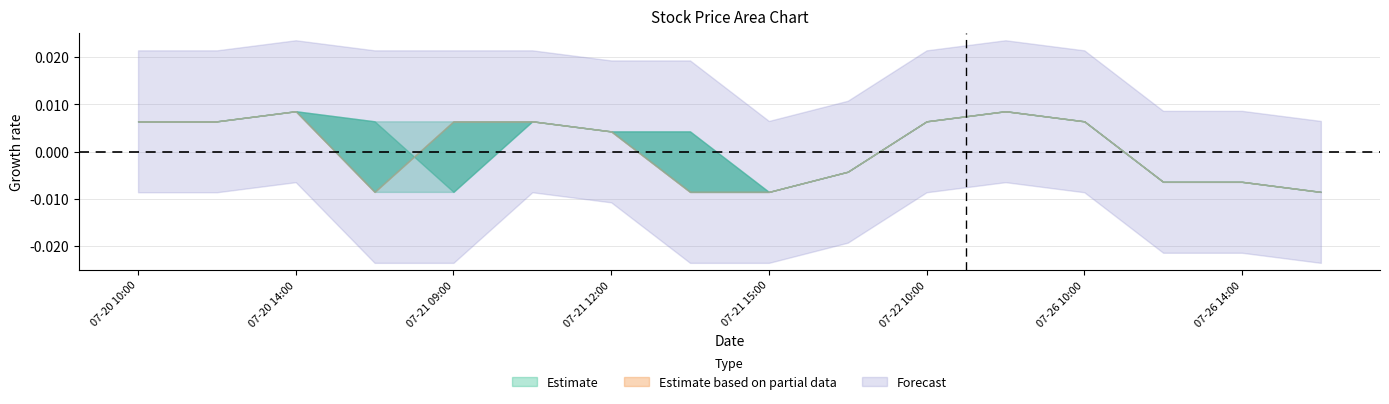

What is the label of the 6th point from the left?

2021-07-21 10:00